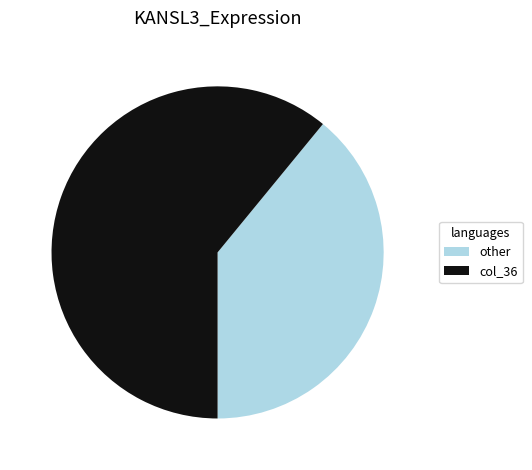

Combined, do col_36 and other account for over 50%?

Yes